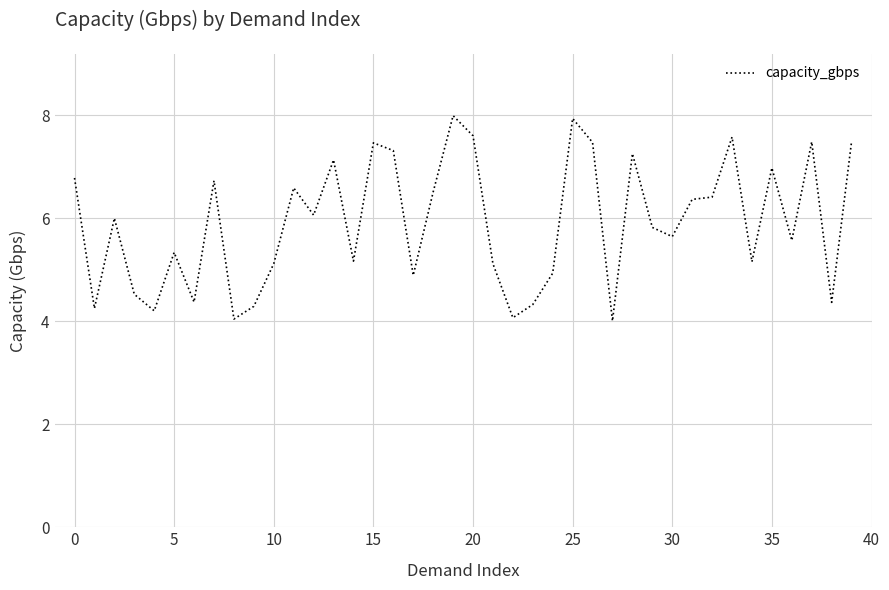

What is the difference between the maximum and minimum values?

4.0